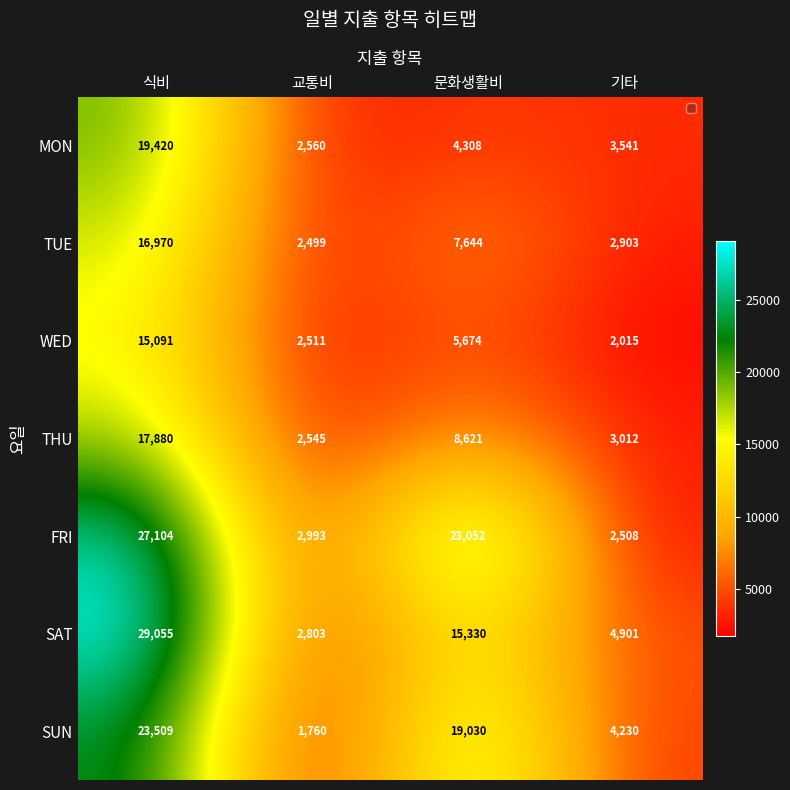

What is the spread (max minus min) of values at 기타?

2886